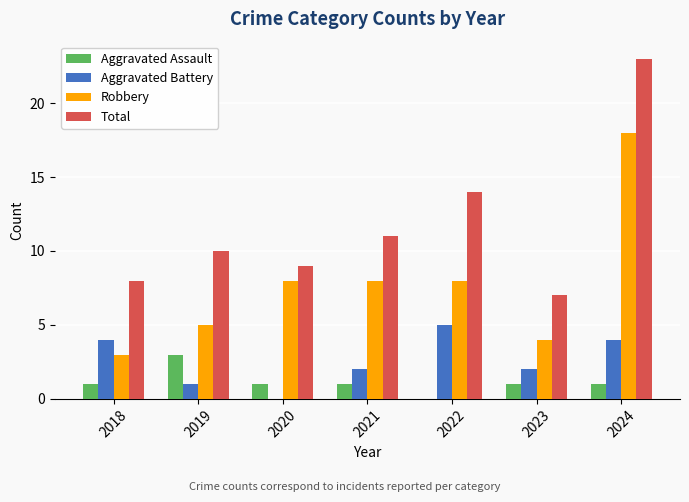

What are all the series names shown in the legend?

Aggravated Assault, Aggravated Battery, Robbery, Total